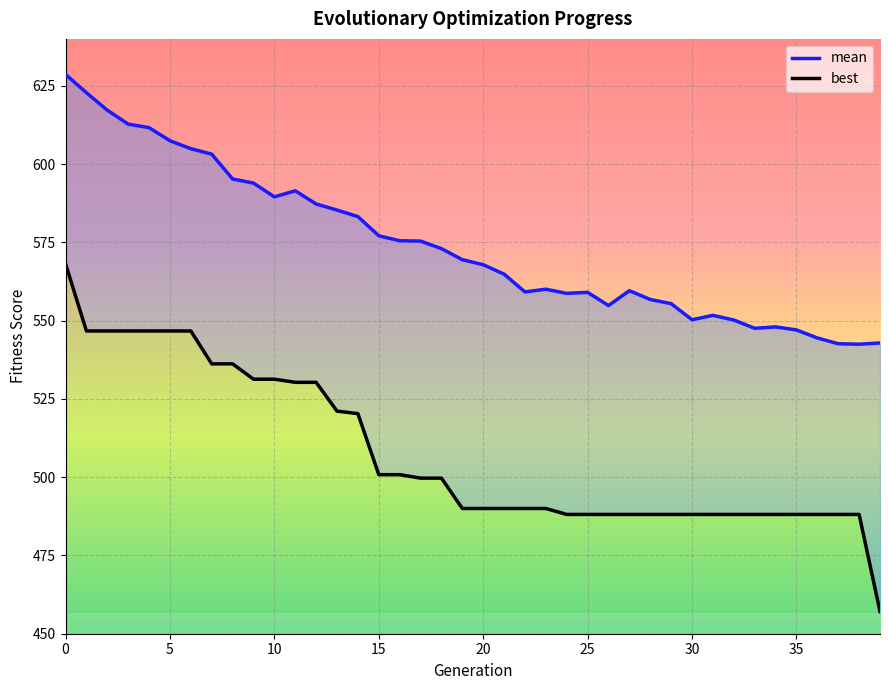

Rank the series by their average value, from lowest to highest.

best, mean